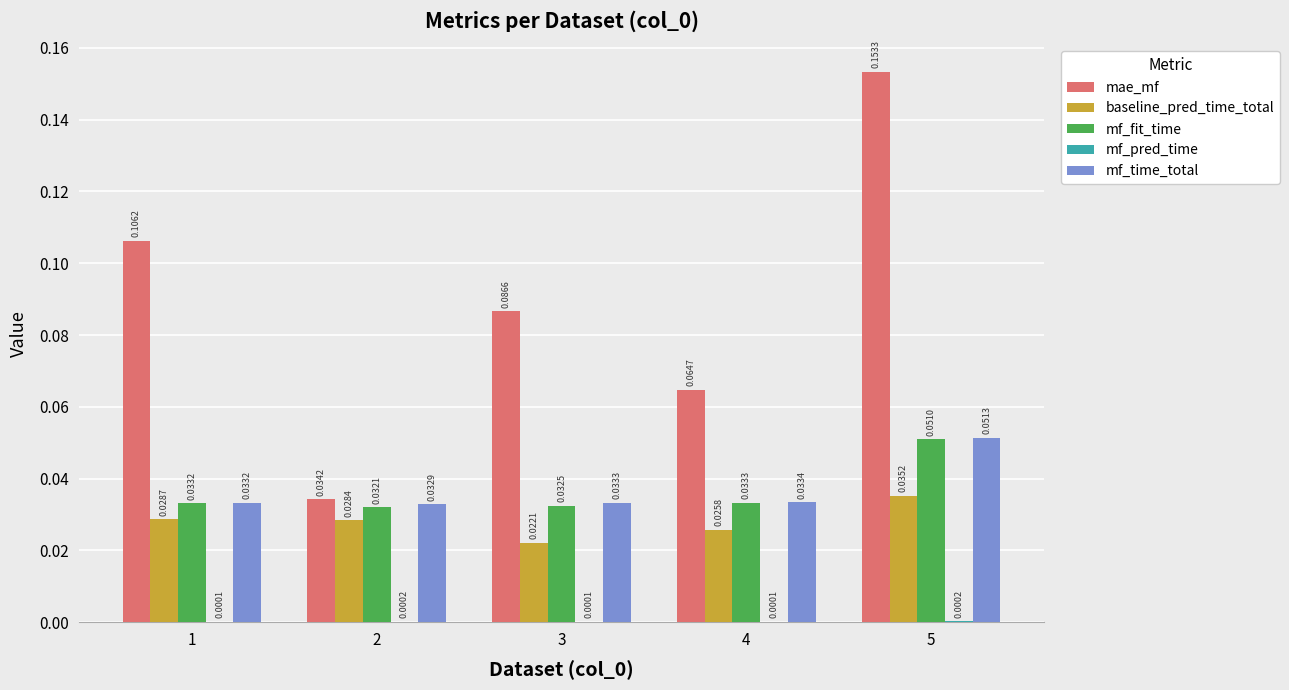

Which series has the largest total across all categories?

mae_mf